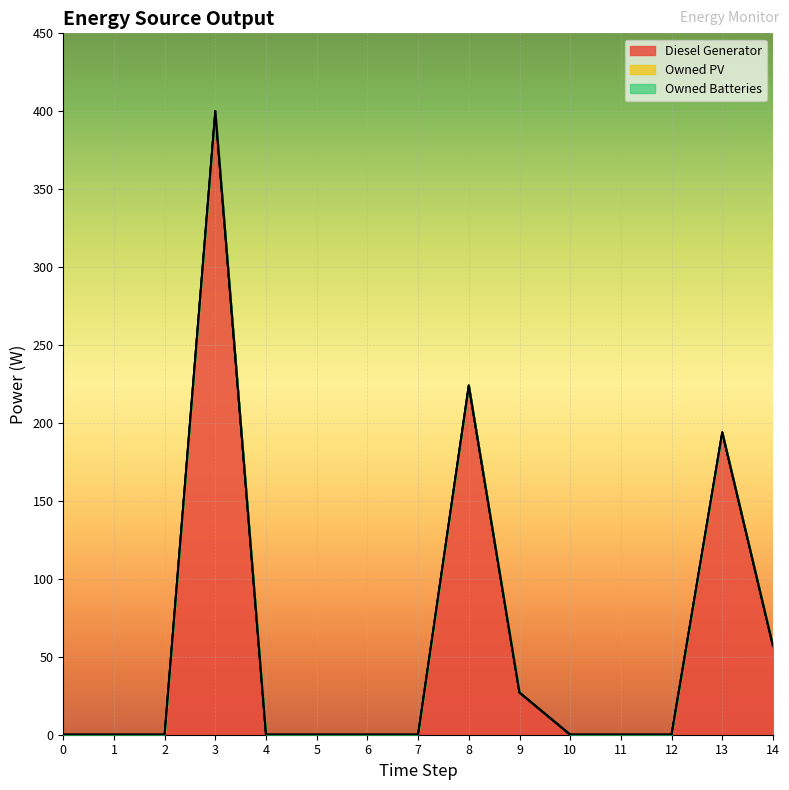

What is the greatest value displayed?

400